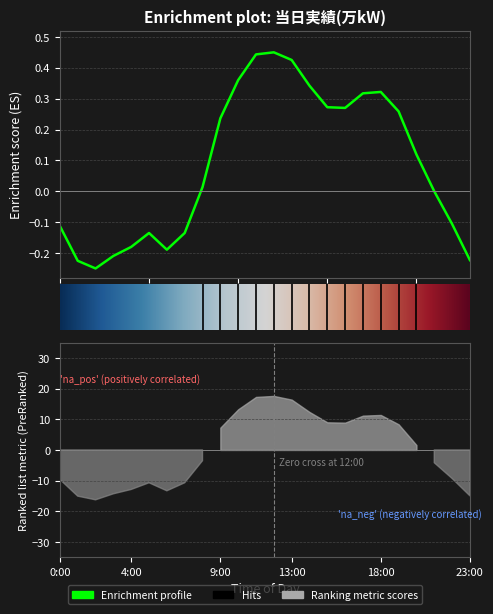

At which category does the chart reach its peak across all series?

12:00